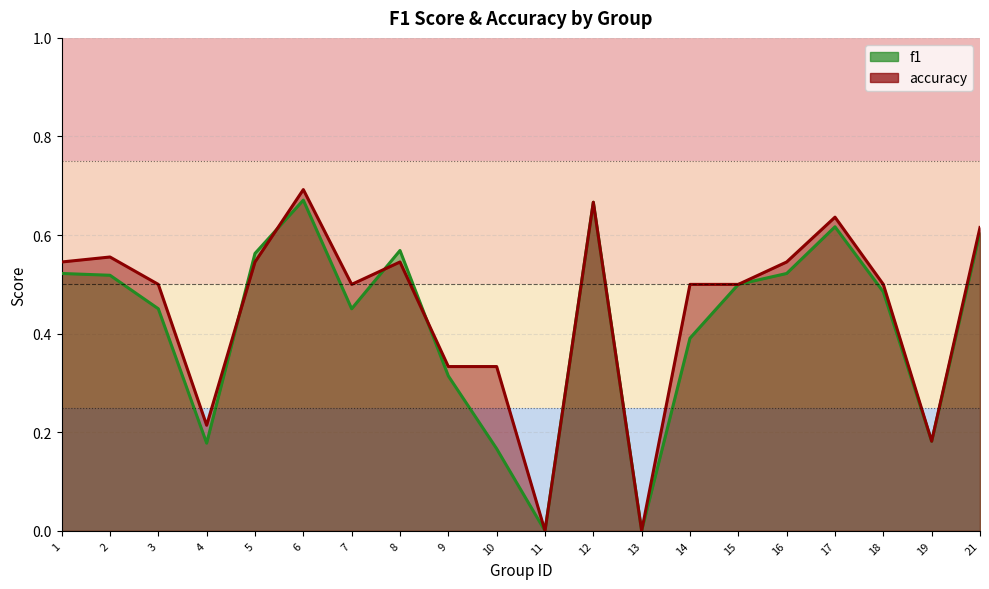

At which label is f1 closest to 0?

11